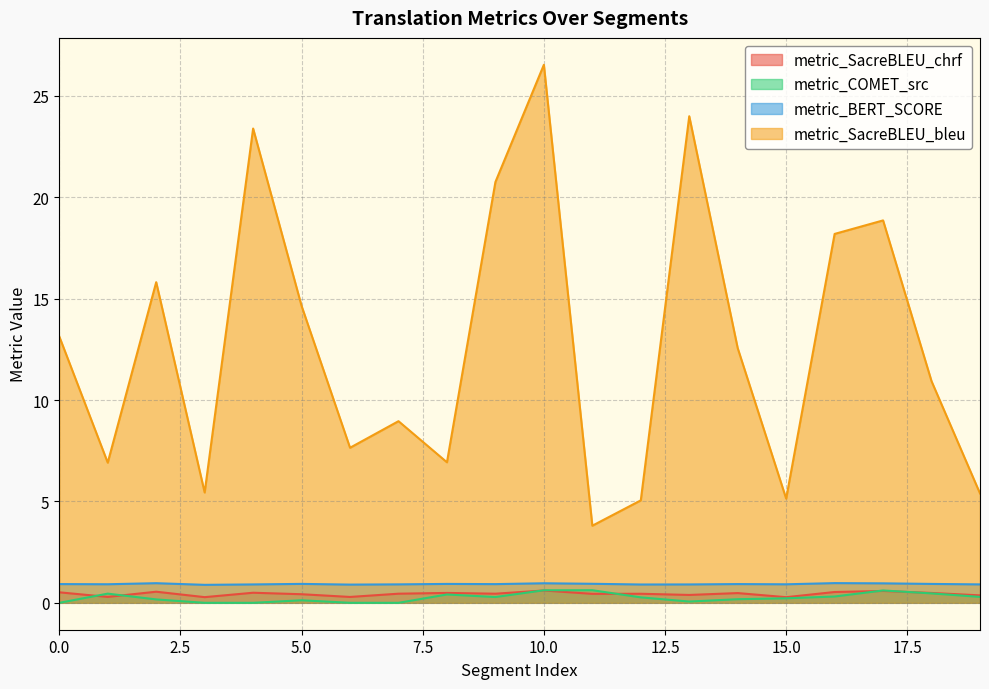

Reading left to right, transcribe all the data shown in this chart.

metric_SacreBLEU_chrf: 0=0.5	1=0.3	2=0.5	3=0.3	4=0.5	5=0.4	6=0.3	7=0.4	8=0.5	9=0.4	10=0.6	11=0.4	12=0.4	13=0.4	14=0.5	15=0.3	16=0.5	17=0.6	18=0.5	19=0.4
metric_COMET_src: 0=0.0	1=0.5	2=0.2	3=0.0	4=0.0	5=0.1	6=0.0	7=0.0	8=0.4	9=0.3	10=0.6	11=0.6	12=0.3	13=0.1	14=0.2	15=0.2	16=0.3	17=0.6	18=0.5	19=0.3
metric_BERT_SCORE: 0=0.9	1=0.9	2=1.0	3=0.9	4=0.9	5=0.9	6=0.9	7=0.9	8=0.9	9=0.9	10=1.0	11=0.9	12=0.9	13=0.9	14=0.9	15=0.9	16=1.0	17=1.0	18=0.9	19=0.9
metric_SacreBLEU_bleu: 0=13.1	1=6.9	2=15.8	3=5.4	4=23.4	5=14.6	6=7.6	7=9.0	8=6.9	9=20.7	10=26.5	11=3.8	12=5.1	13=24.0	14=12.6	15=5.1	16=18.2	17=18.9	18=10.9	19=5.4